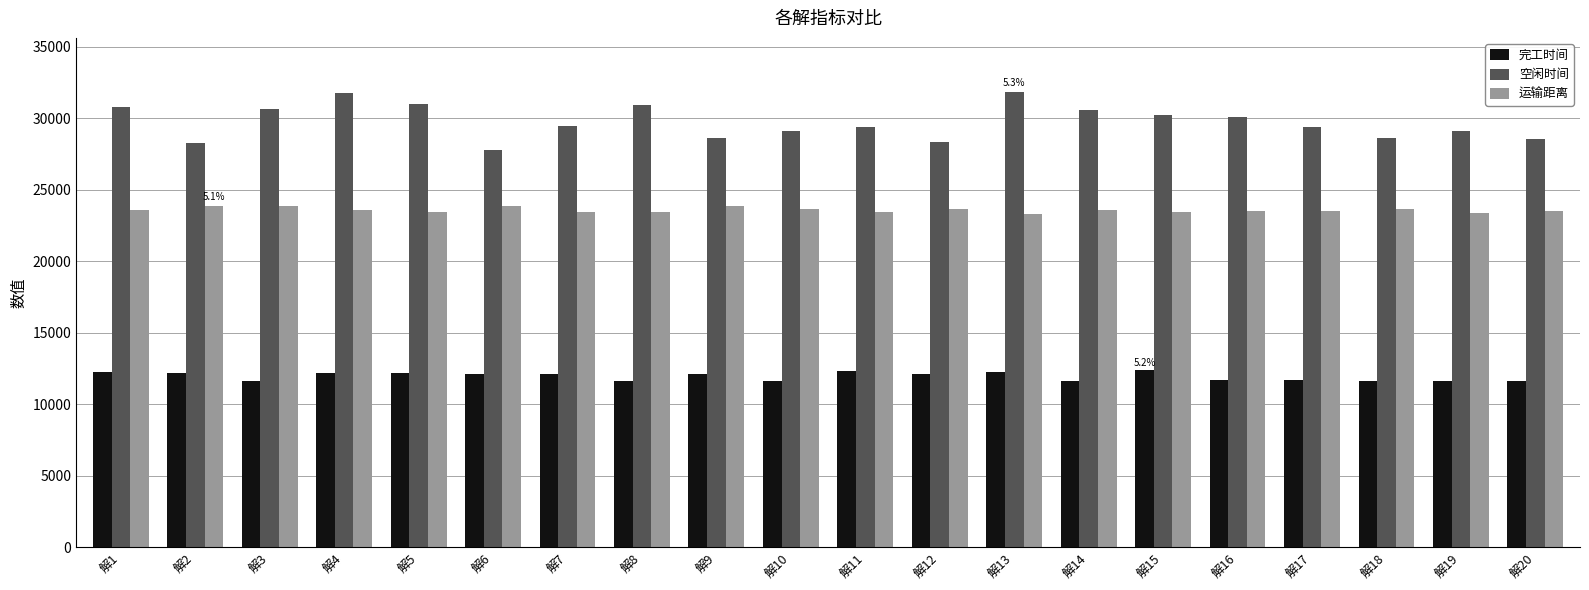

What is the minimum value for 完工时间?

11650.9